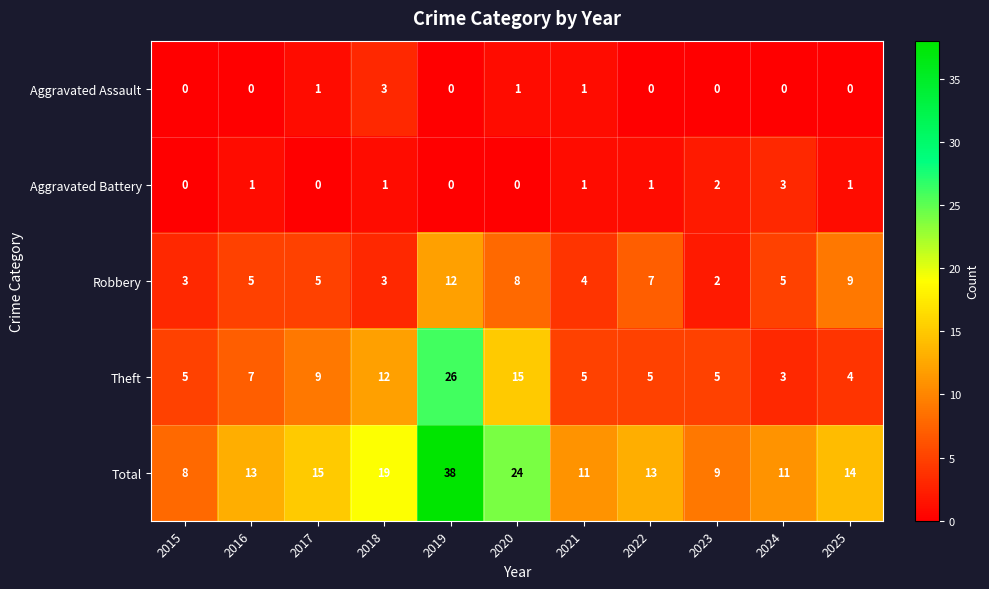

How many categories are shown in the chart?

11